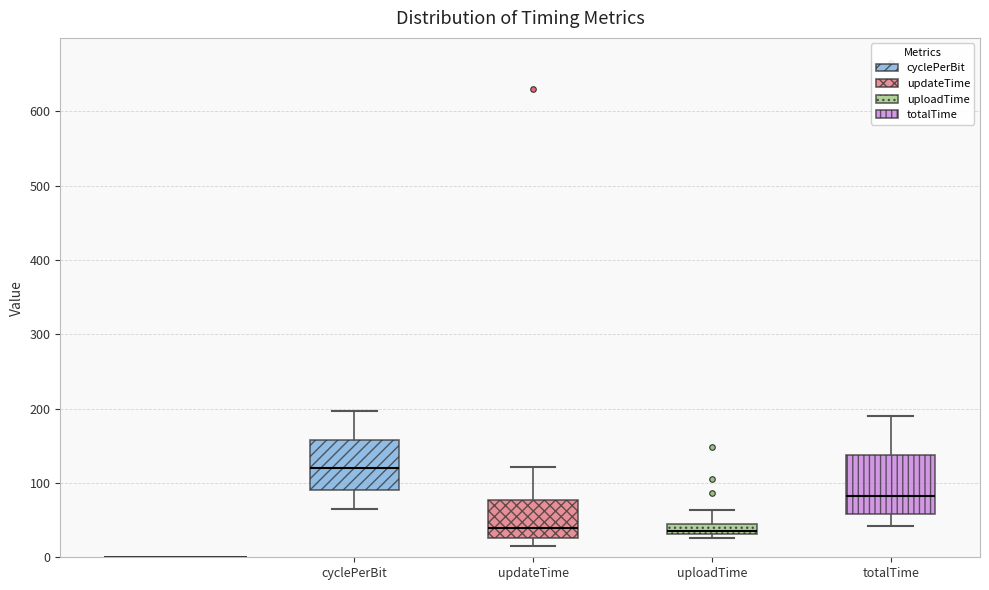

Where is the lower edge of the box for updateTime on the y-axis? The values are not printed on the chart, so give them approximately, as read against the axis.

30